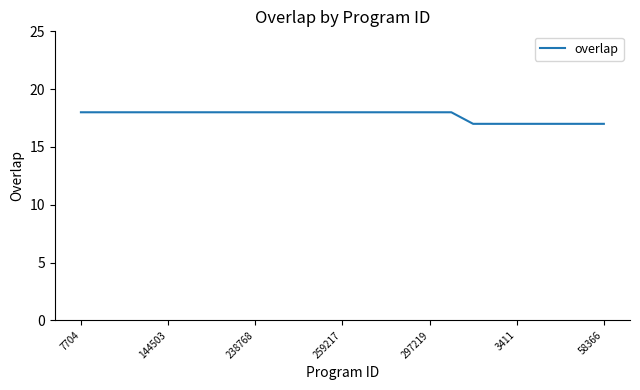

What is the minimum value shown in the chart?

17